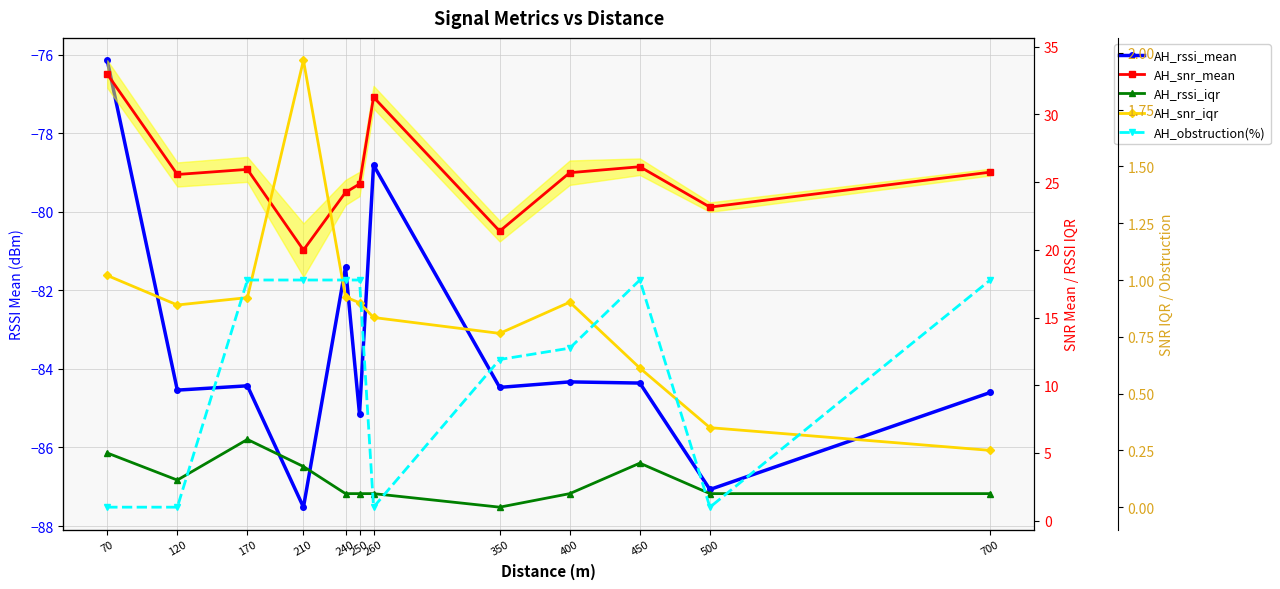

At 260, list the series in order from smallest to largest.

AH_rssi_mean, AH_obstruction(%), AH_snr_iqr, AH_rssi_iqr, AH_snr_mean